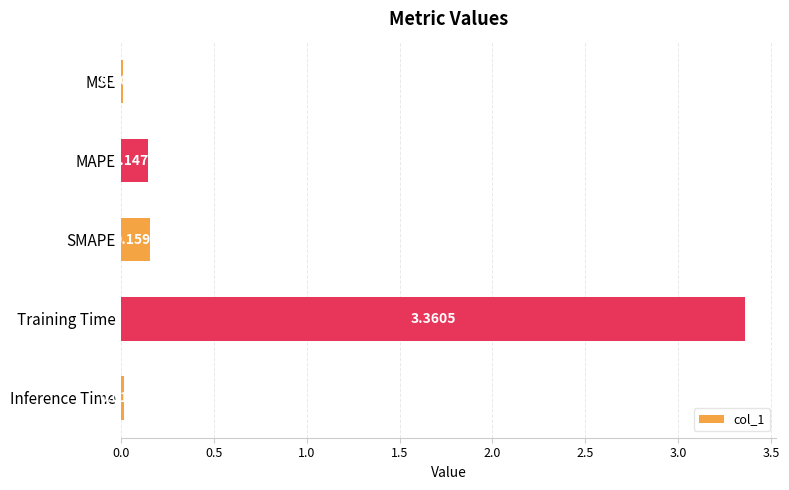

Which category has the highest value across all series?

Training Time